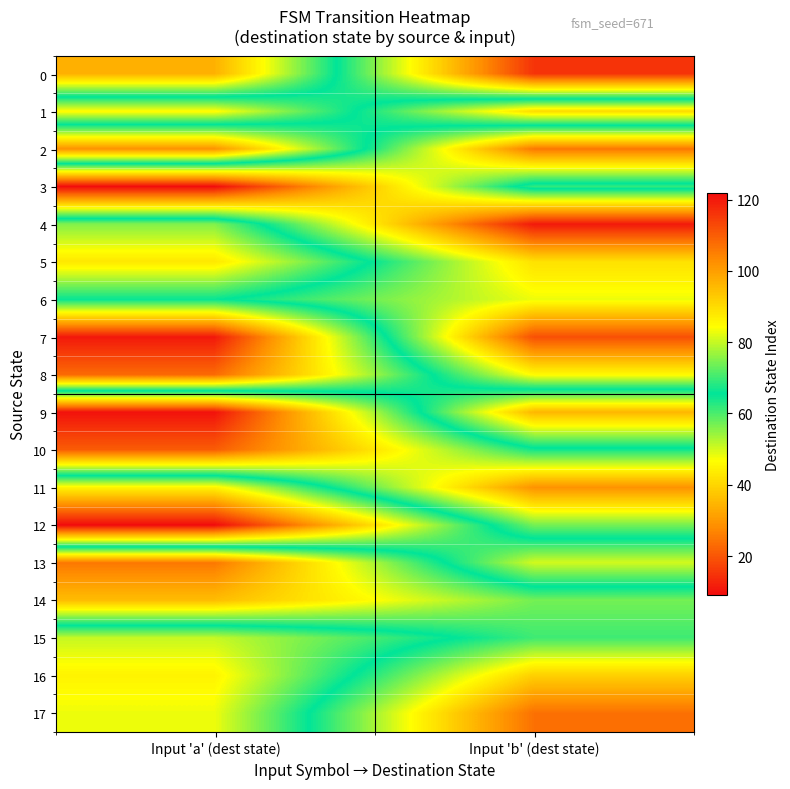

At how many categories does at least one series exceed 78?

2